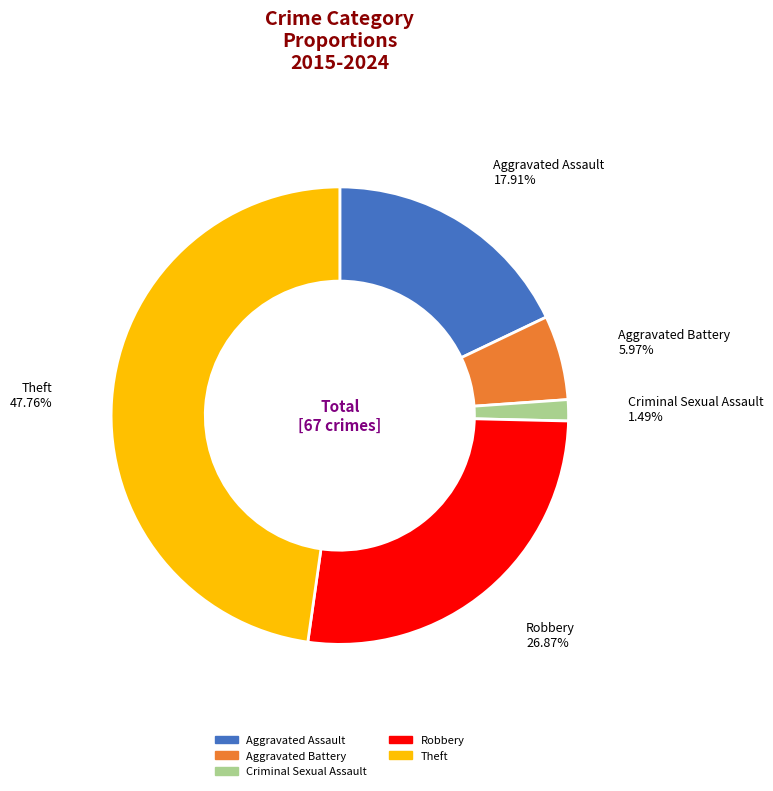

How many segments does this pie chart have?

5